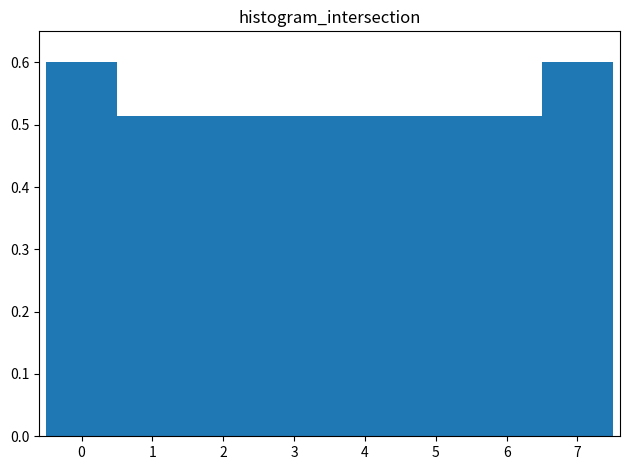

Is it true that the value at 1 is 0.7?

False